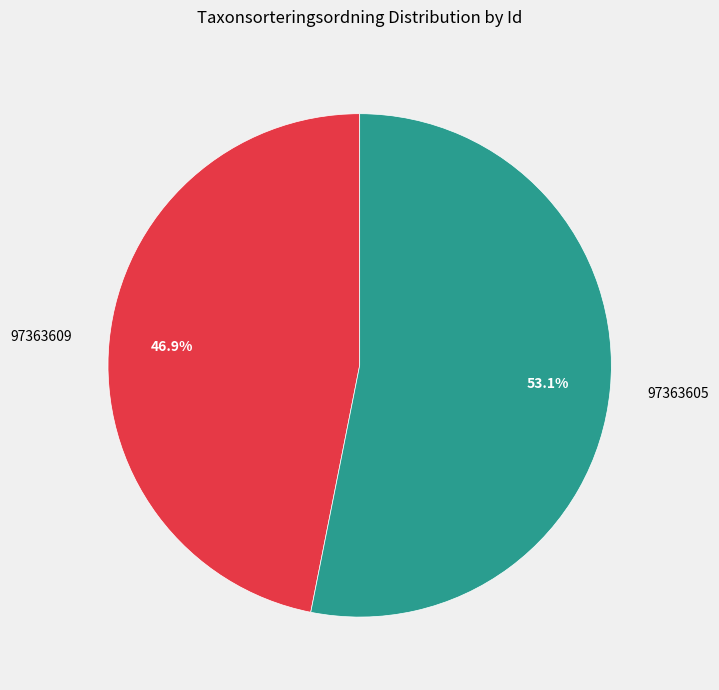

Is it true that 97363609 is 58% of the pie?

False